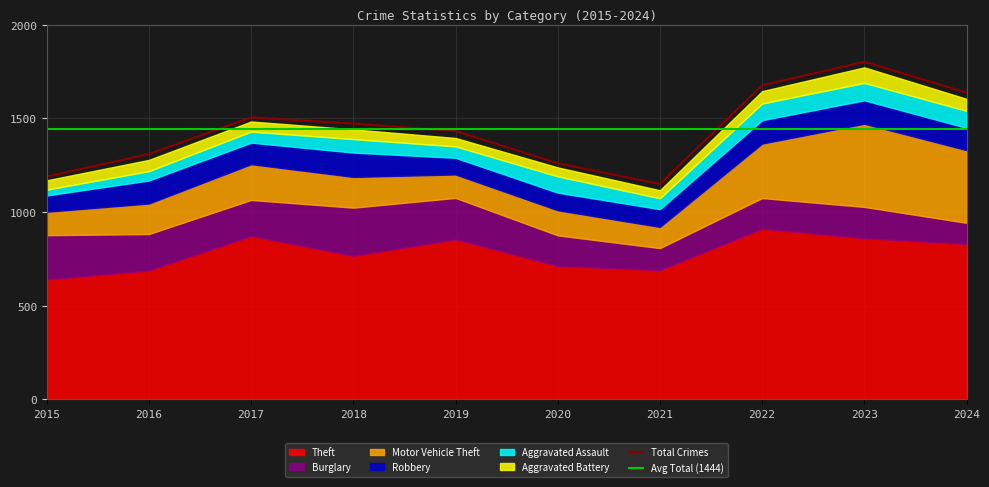

True or false: Burglary has a value of 221 at 2019.

True